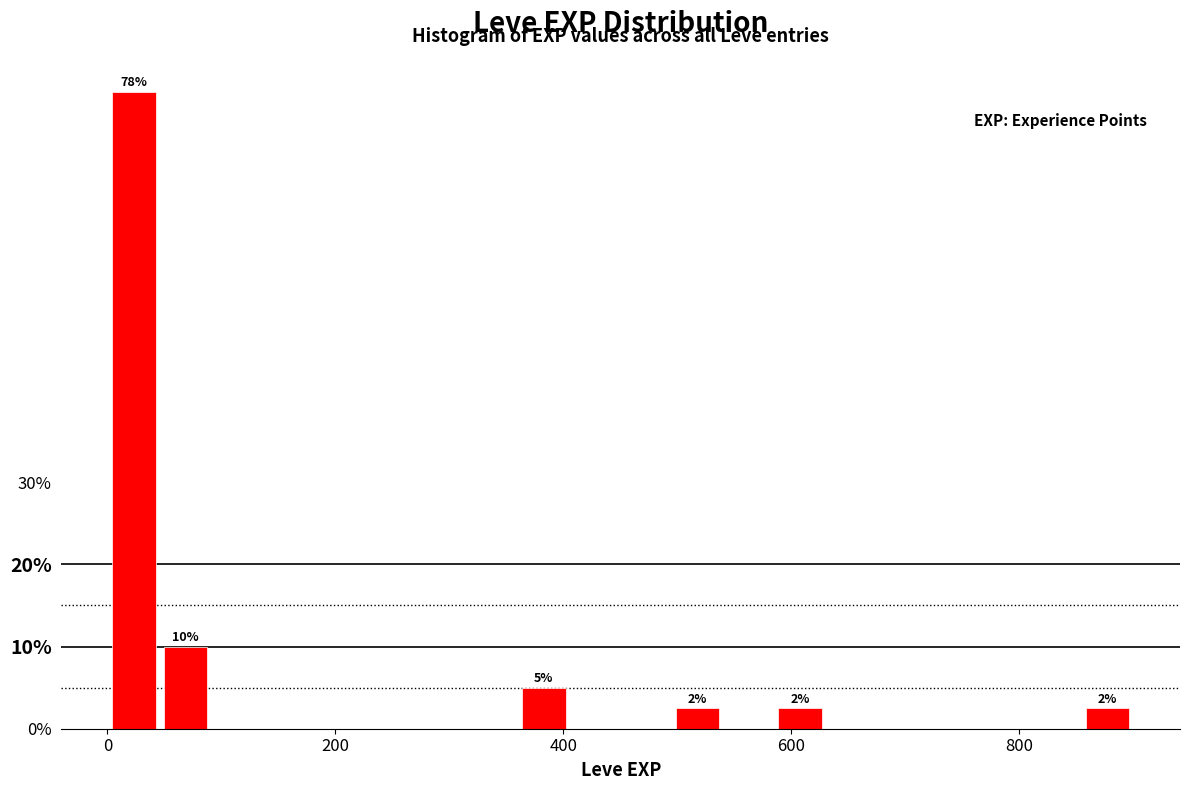

Around what value on the x-axis is the tallest bar? Give the approximate position of its centre, as read against the axis.

20